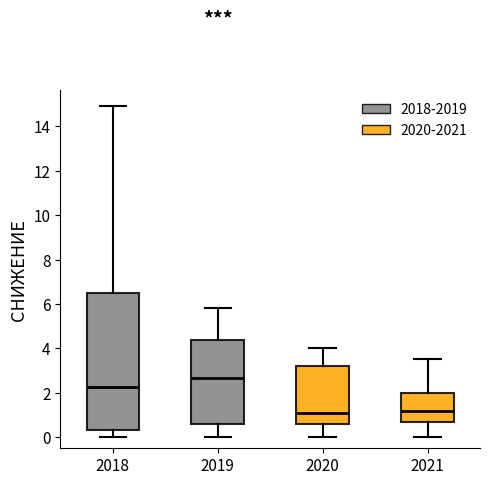

Reading left to right, read every box against the y-axis: the position of its median line, the range the box covers, and the ends of its whiskers. The values are not printed on the chart, so give them approximately, as read against the axis.

2018: median 2.2, box 0.4 to 6.4, whiskers 0.0 to 15.0
2019: median 2.6, box 0.6 to 4.4, whiskers 0.0 to 5.8
2020: median 1.2, box 0.6 to 3.2, whiskers 0.0 to 4.0
2021: median 1.2, box 0.6 to 2.0, whiskers 0.0 to 3.6